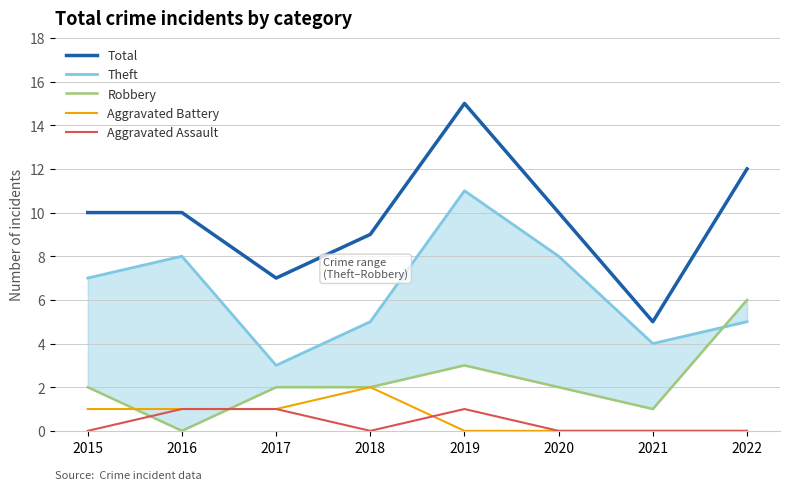

What is the total value across all series at 2016?

20